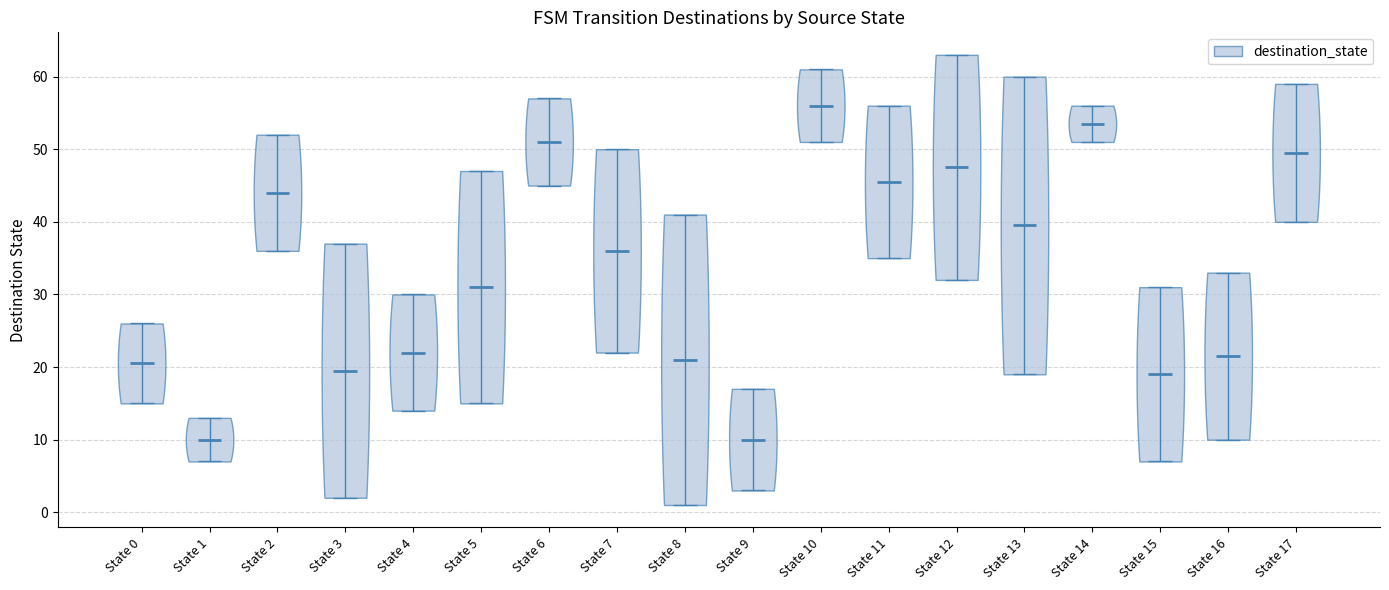

Where does the median line of the violin for State 1 sit on the y-axis? The values are not printed on the chart, so give them approximately, as read against the axis.

10